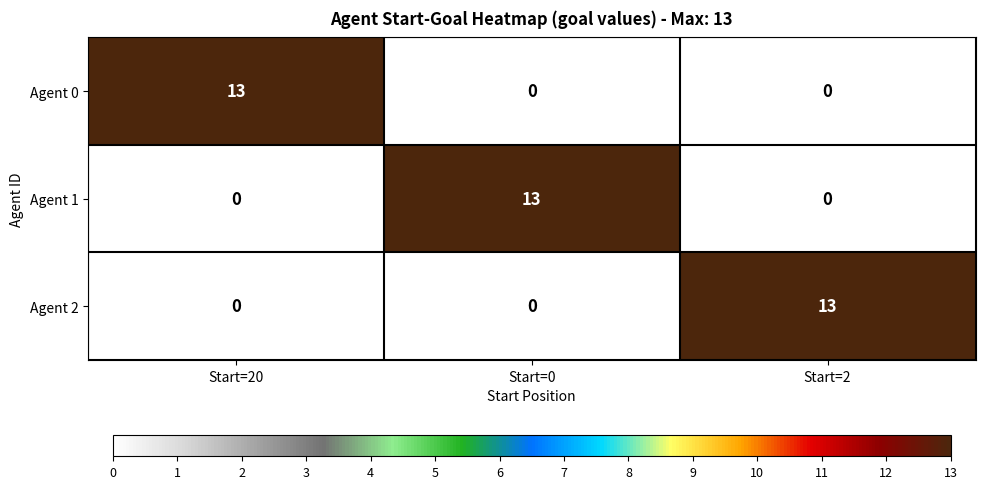

What is the sum of all Agent 1 values?

13